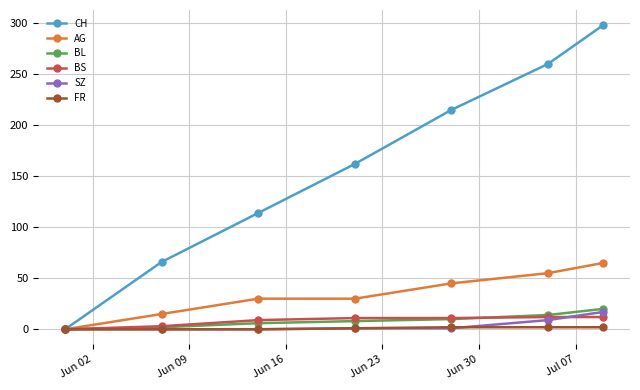

What are all the series names shown in the legend?

CH, AG, BL, BS, SZ, FR